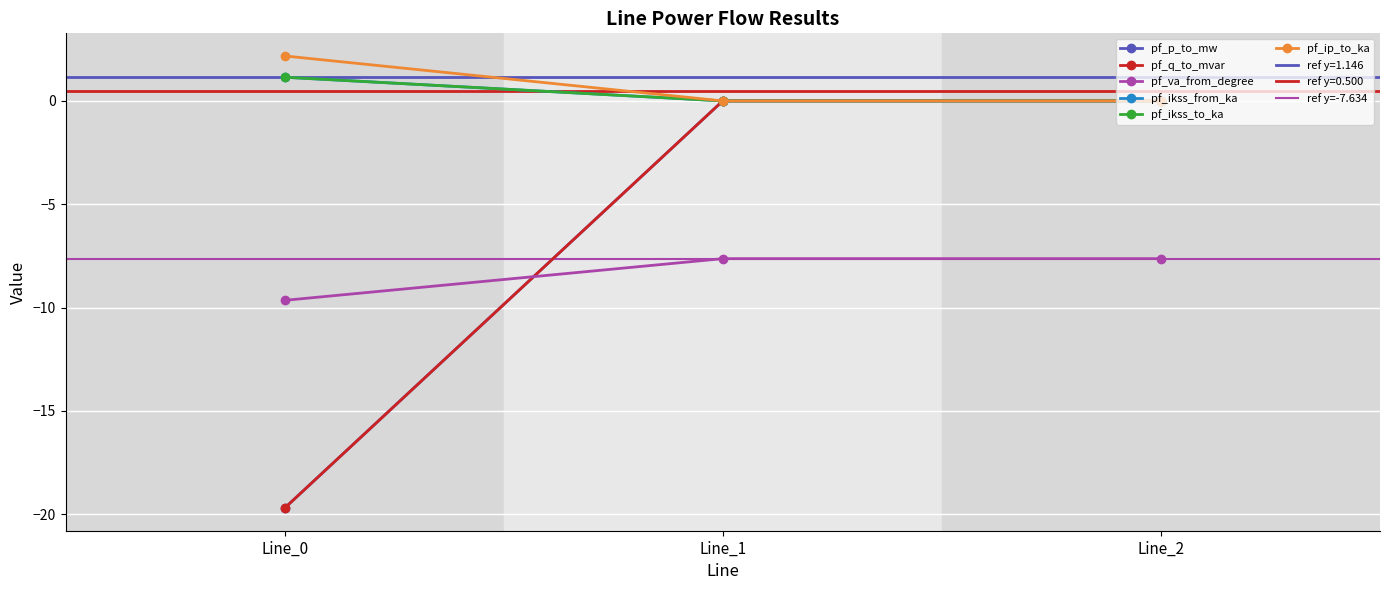

How many categories are shown in the chart?

3